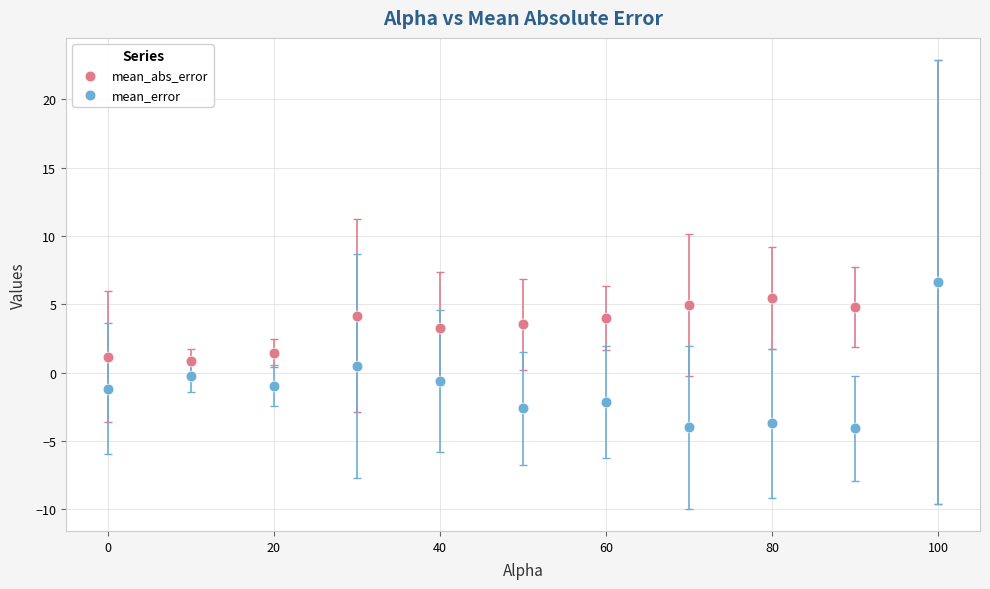

What are all the series names shown in the legend?

mean_abs_error, mean_error